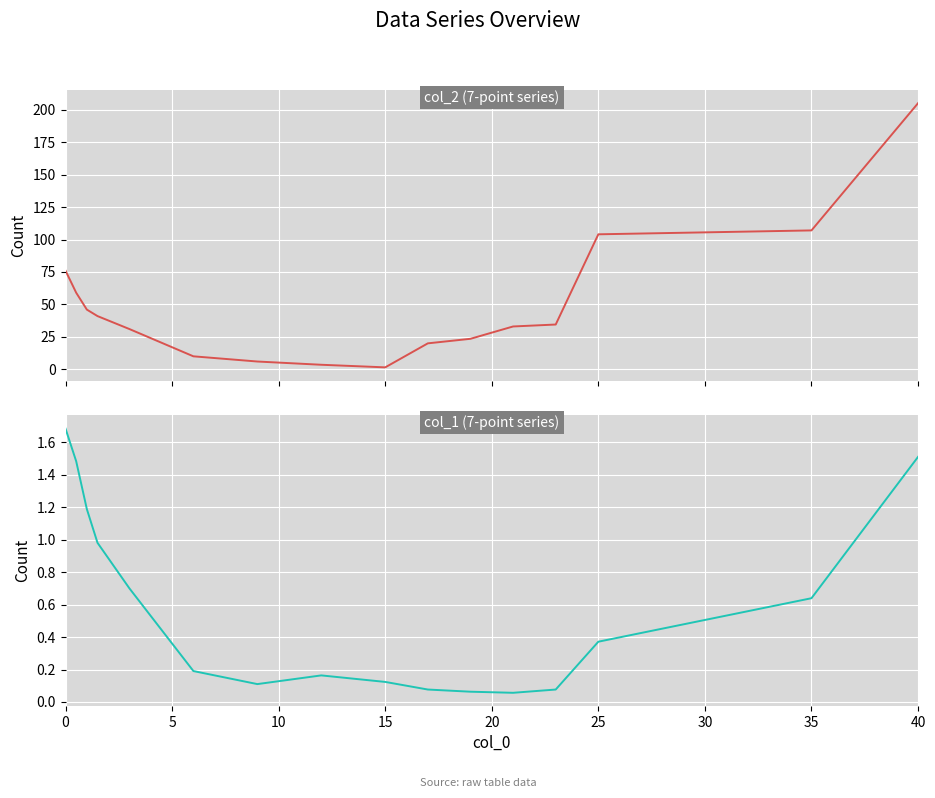

Reading right to left, what are all the values shown in this chart?

col_2: 205.0	107.0	104.0	34.5	33.0	23.5	20.0	1.5	3.5	6.0	10.0	31.0	41.0	46.0	59.0	76.0
col_1: 1.5	0.6	0.4	0.1	0.1	0.1	0.1	0.1	0.2	0.1	0.2	0.7	1.0	1.2	1.5	1.7